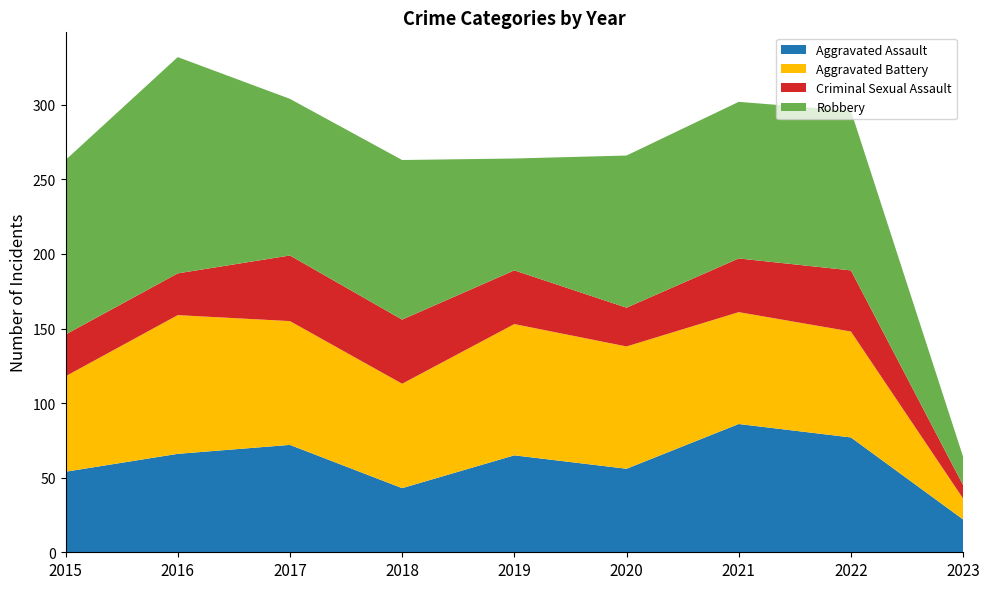

Reading left to right, transcribe all the data shown in this chart.

Aggravated Assault: 54	66	72	43	65	56	86	77	22
Aggravated Battery: 64	93	83	70	88	82	75	71	14
Criminal Sexual Assault: 28	28	44	43	36	26	36	41	9
Robbery: 117	145	105	107	75	102	105	107	19